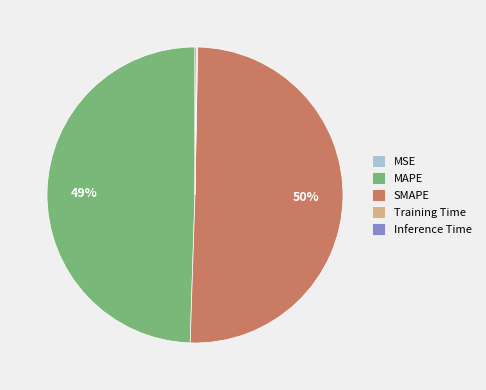

The SMAPE slice represents 64% of the pie. True or false?

False